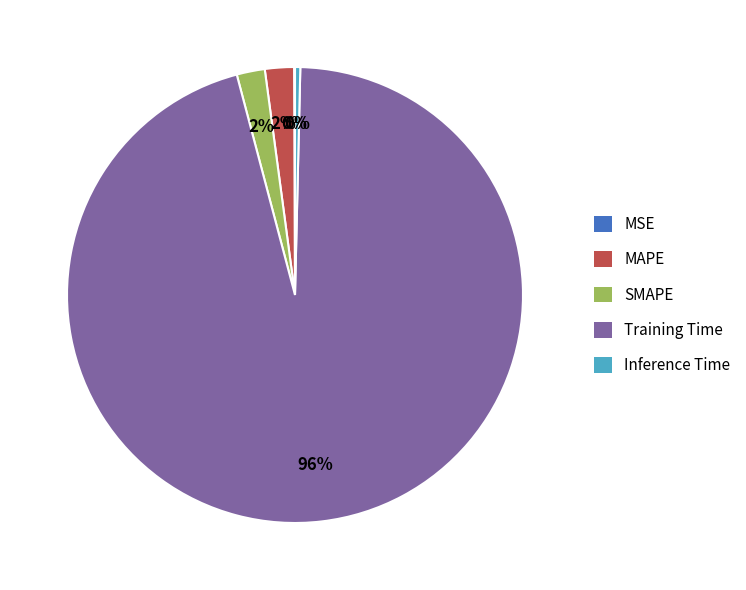

Is there any slice that represents more than half of the pie?

Yes